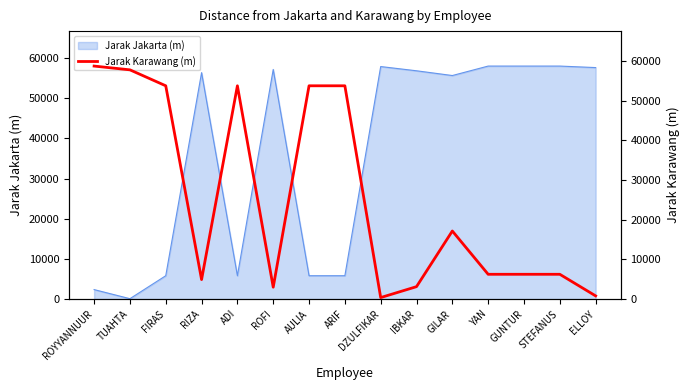

What is the minimum value shown in the chart?

394.2